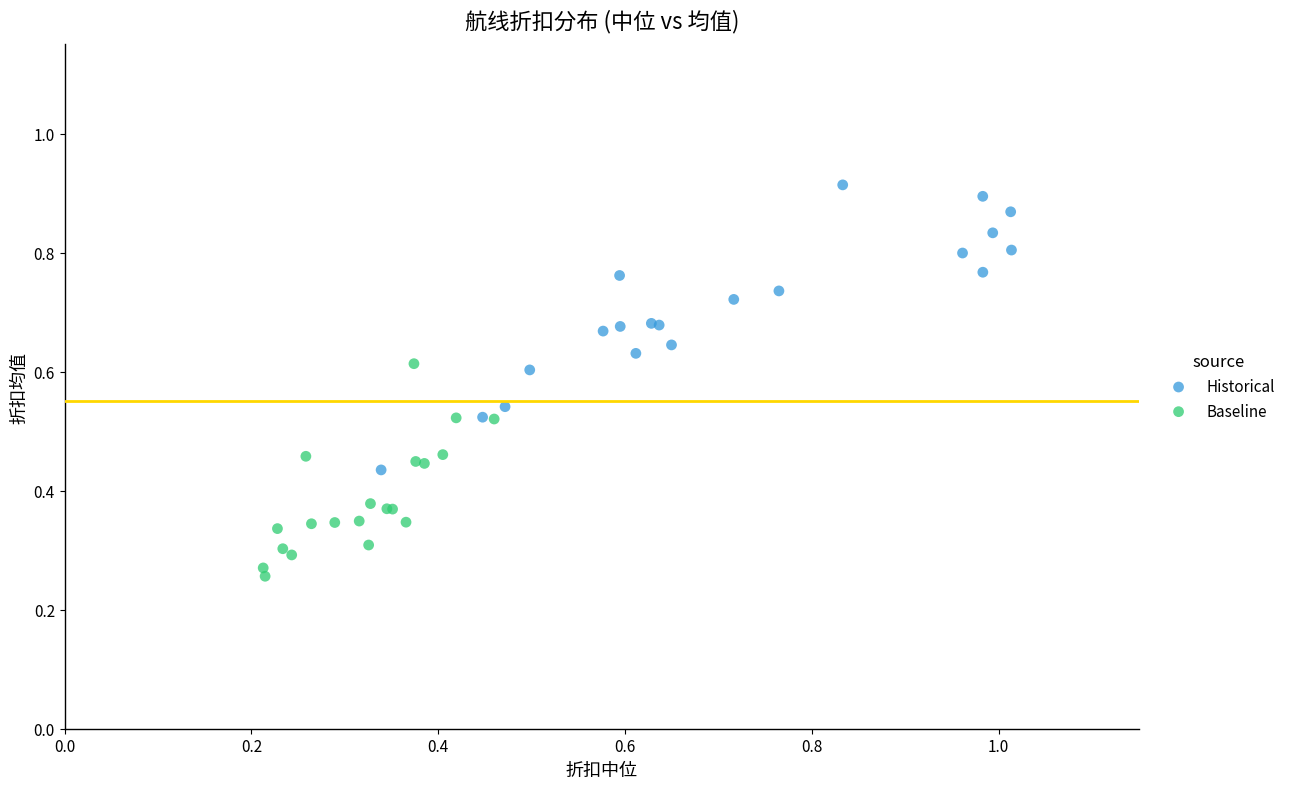

Which series reaches the minimum Y coordinate?

Baseline